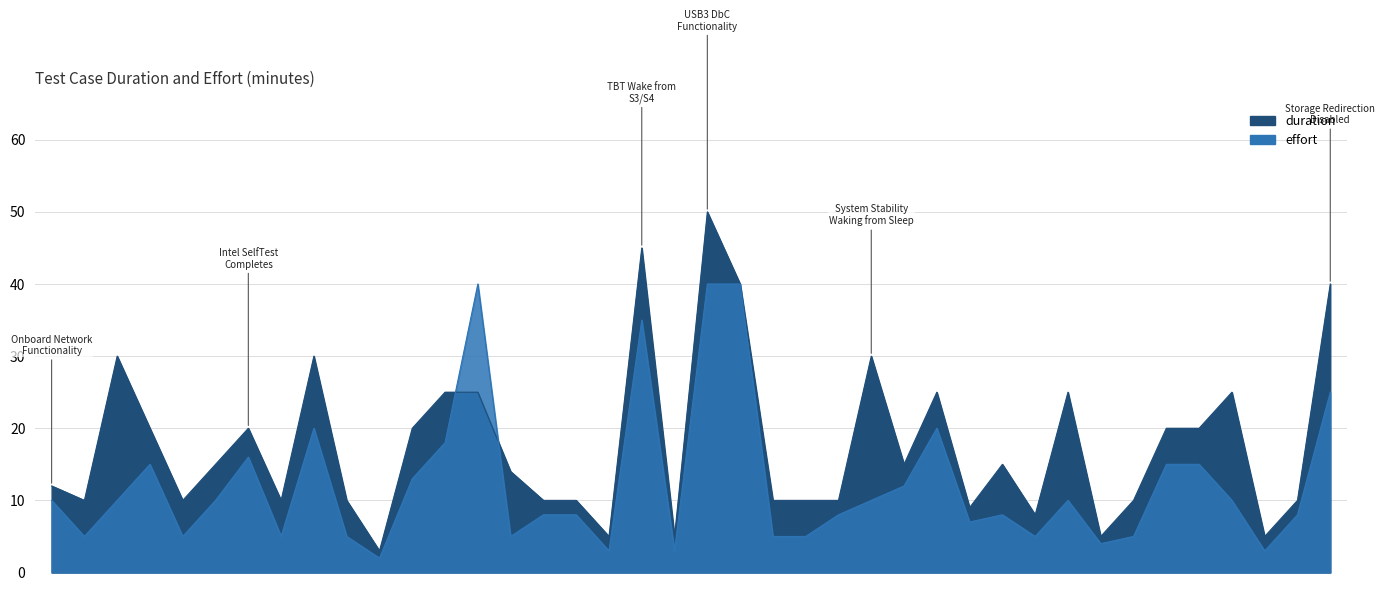

Rank the series by their maximum value, from lowest to highest.

effort, duration